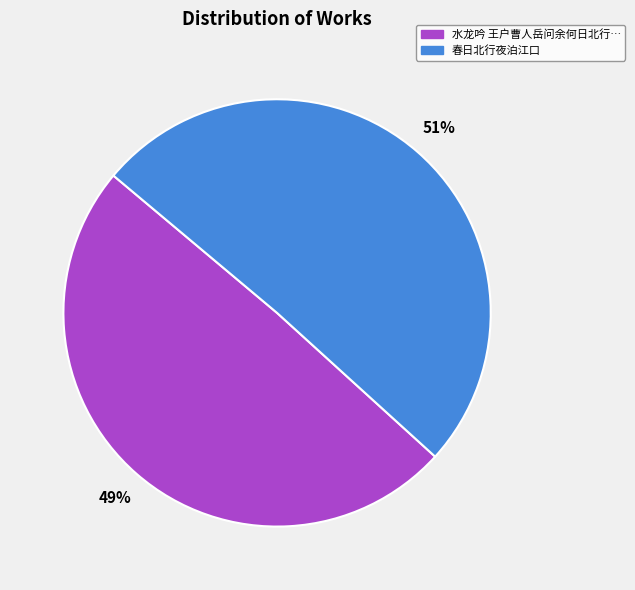

To the nearest percent, what is the average slice percentage?

50%